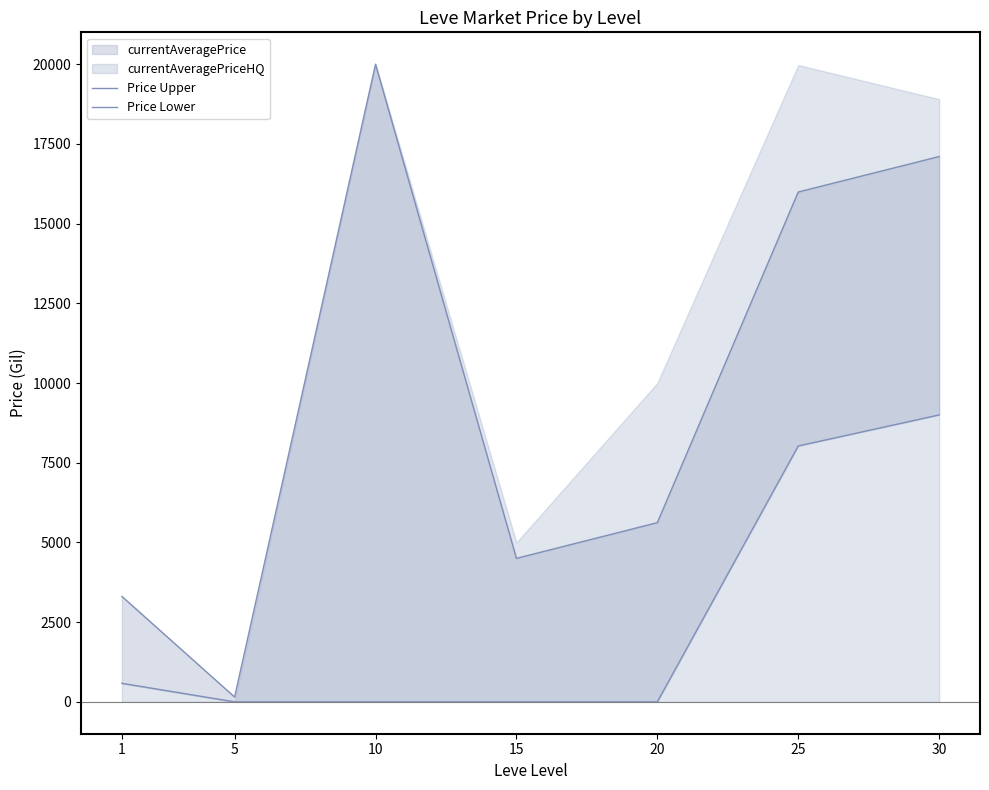

Which series has the widest spread of values?

Price Upper